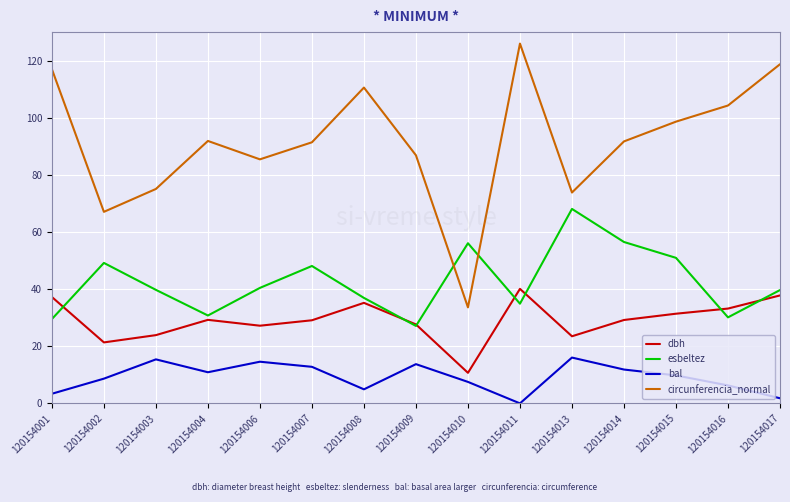

In bal, how many points are lower than both neighbors (excluding endpoints)?

3